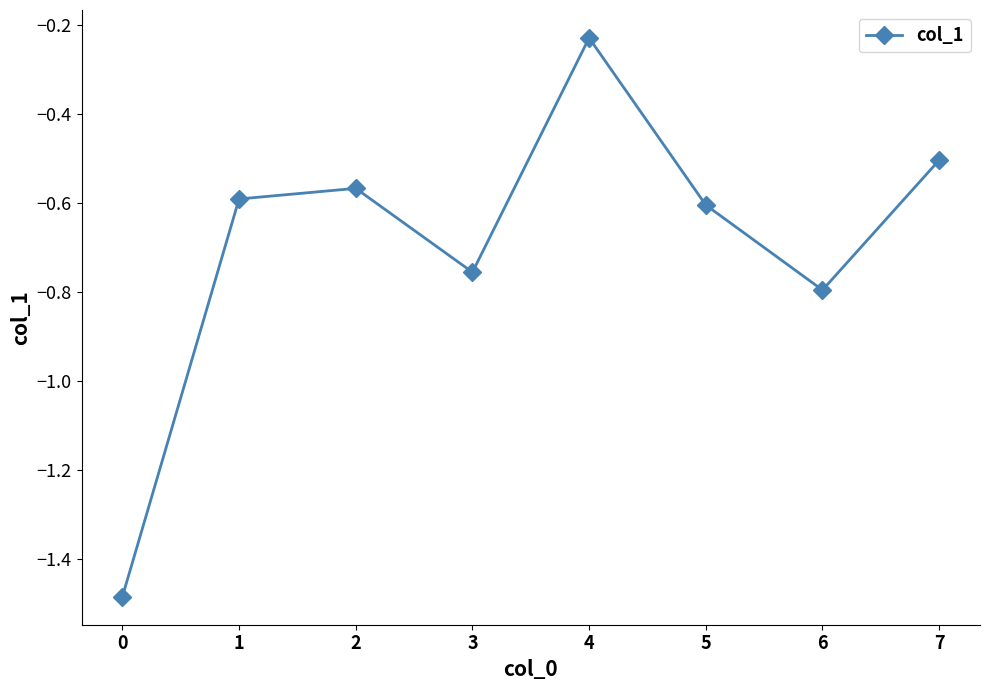

Rank the categories by value from highest to lowest.

4, 7, 2, 1, 5, 3, 6, 0